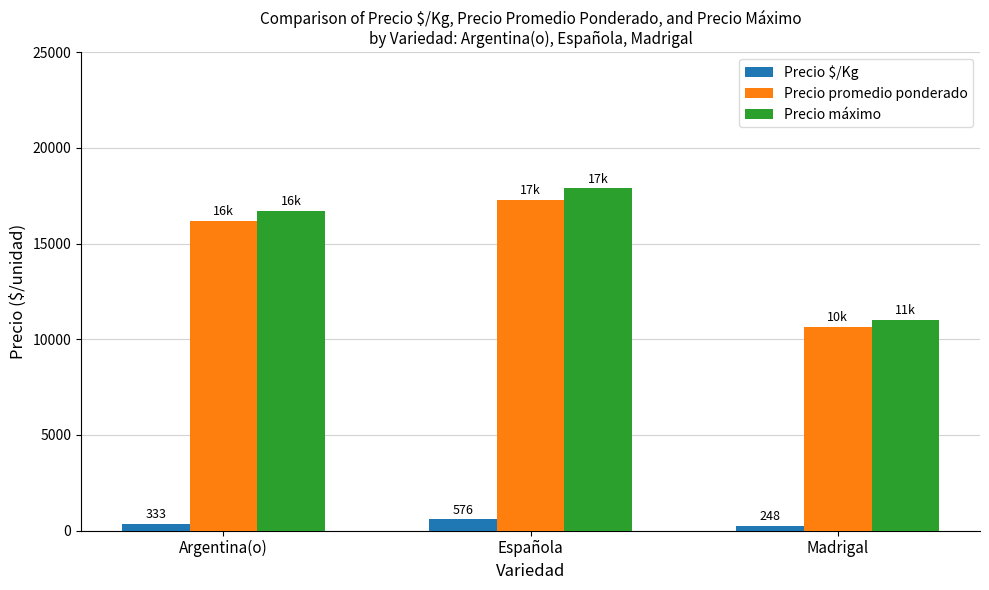

What is the approximate value of Precio máximo at Argentina(o), to the nearest 50?

16700